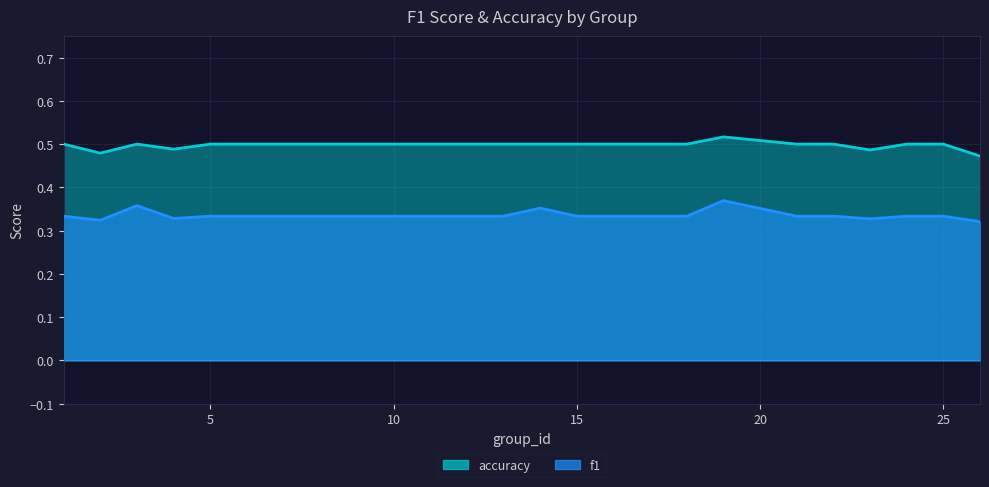

Where is the first local maximum for accuracy?

3